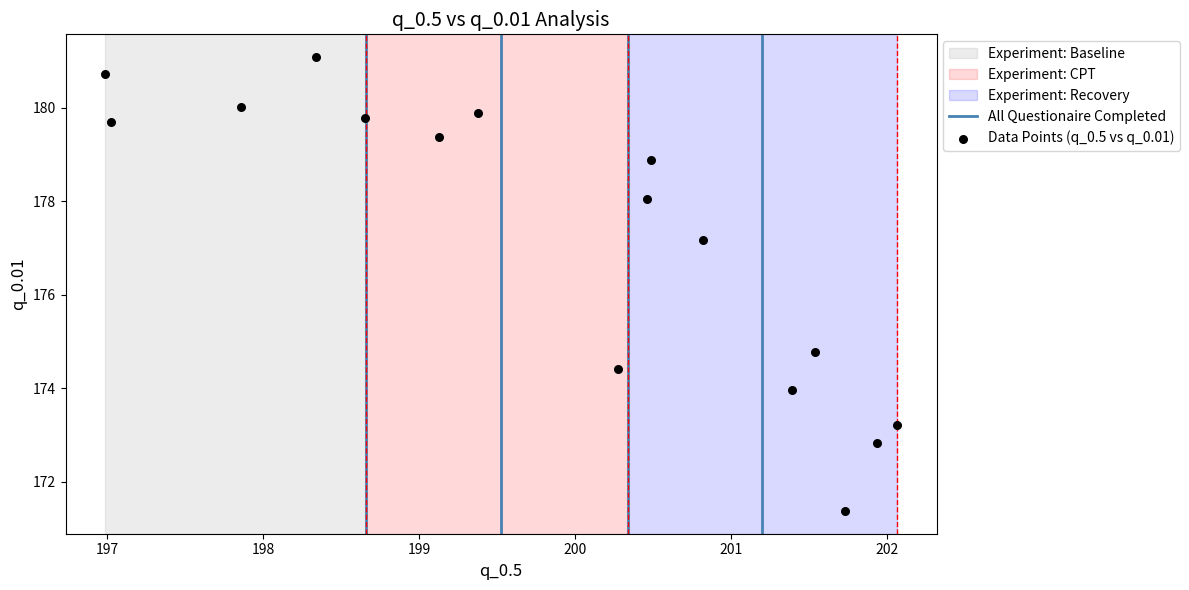

What is the range of Y values (max minus min)?

9.7